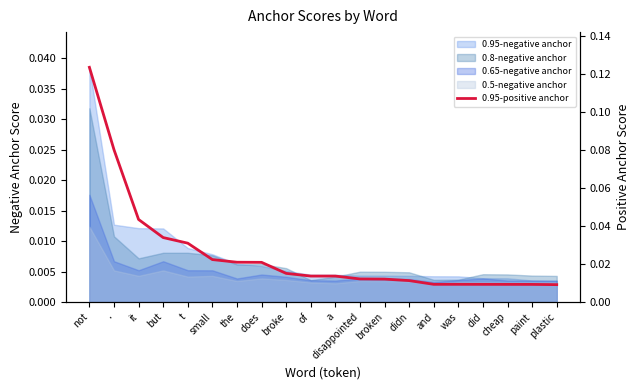

Rank the categories by value from lowest to highest.

plastic, paint, cheap, did, and, was, didn, broken, disappointed, of, a, broke, does, the, small, t, but, it, ., not